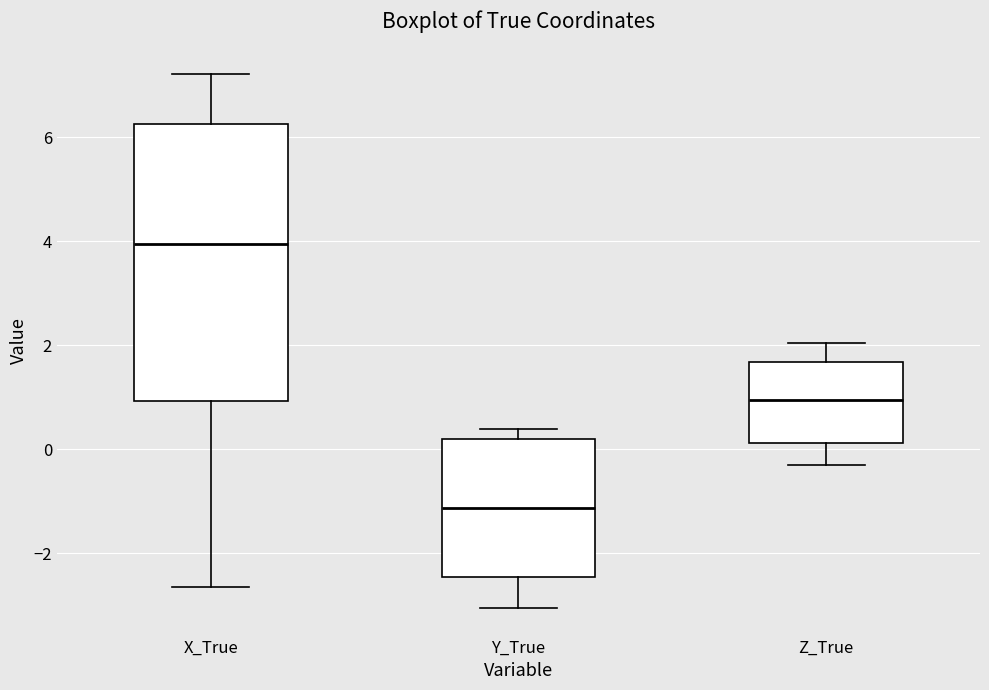

Reading left to right, read every box against the y-axis: the position of its median line, the range the box covers, and the ends of its whiskers. The values are not printed on the chart, so give them approximately, as read against the axis.

X_True: median 4.0, box 1.0 to 6.2, whiskers -2.6 to 7.2
Y_True: median -1.2, box -2.4 to 0.2, whiskers -3.0 to 0.4
Z_True: median 1.0, box 0.2 to 1.6, whiskers -0.2 to 2.0